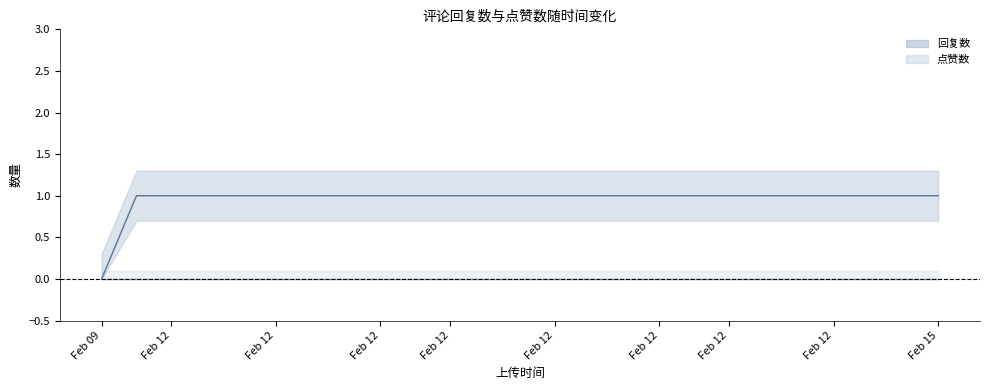

Does the chart display data point markers on the line(s)?

No